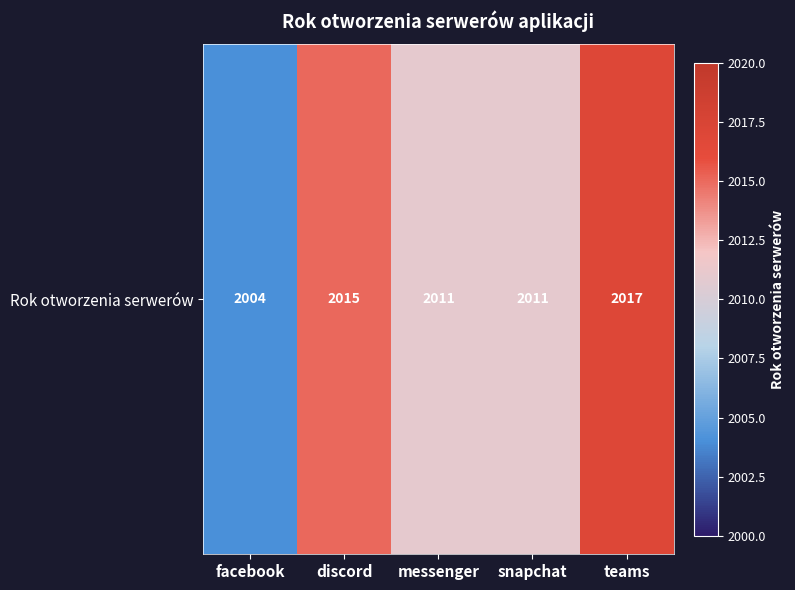

What is the maximum value shown in the chart?

2017